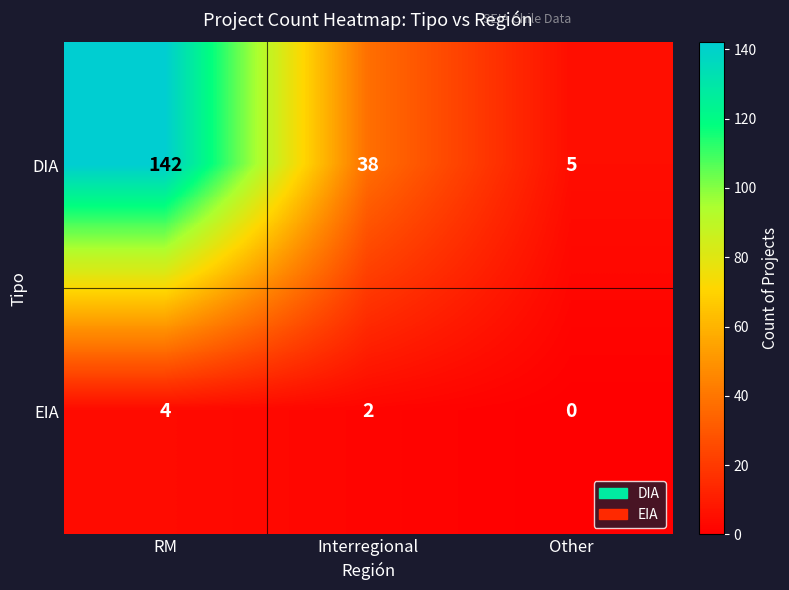

What is the sum of the DIA values at RM and Other?

147